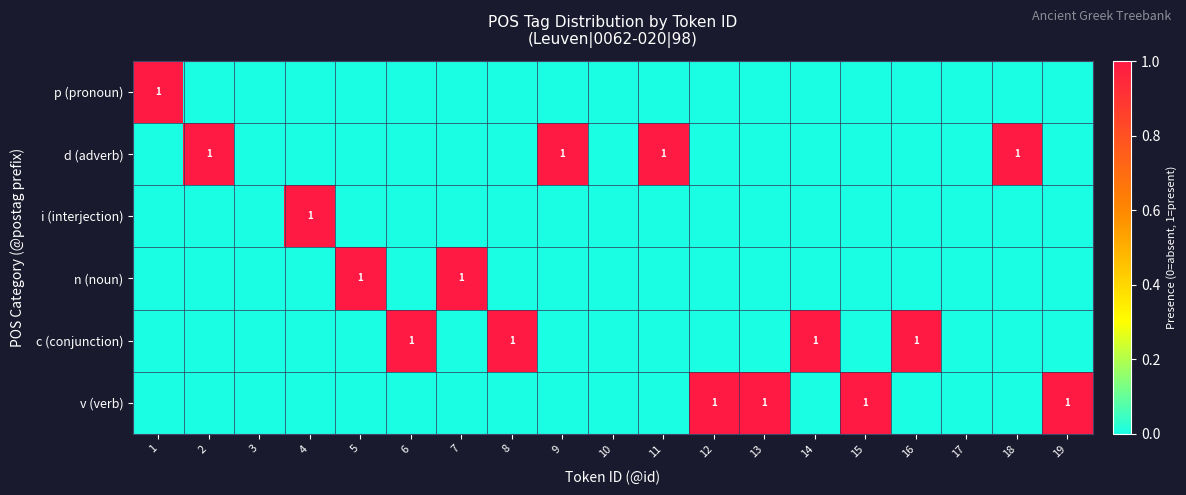

At how many categories does at least one series exceed 0?

16